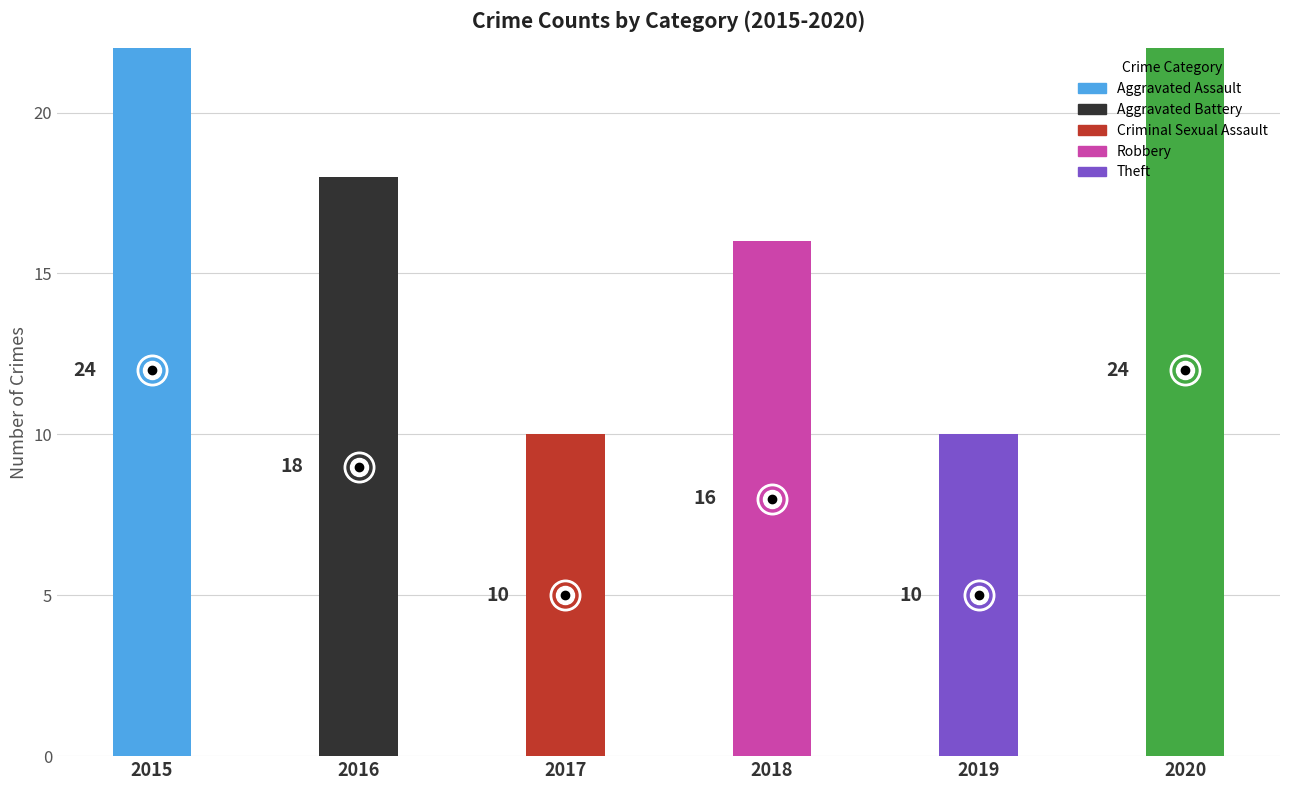

Reading left to right, extract all data points from this chart.

2015: 1	0	0	9	14
2016: 1	3	1	3	10
2017: 0	2	0	2	6
2018: 2	1	0	8	5
2019: 0	1	0	4	5
2020: 0	1	0	6	17